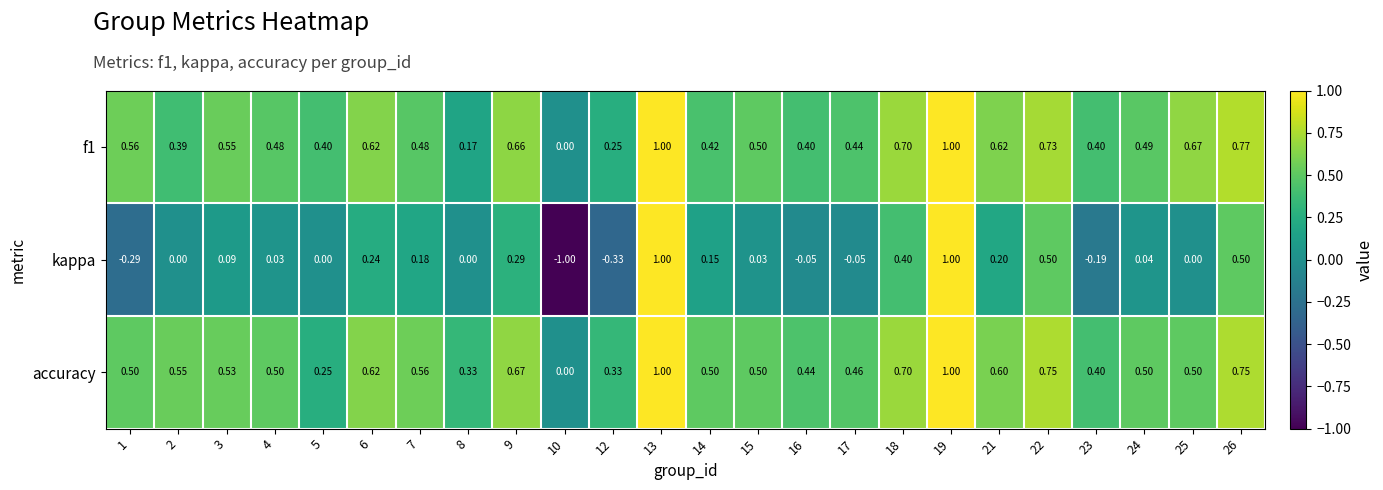

Is the value of f1 at 13 greater than the value of kappa at 12?

Yes